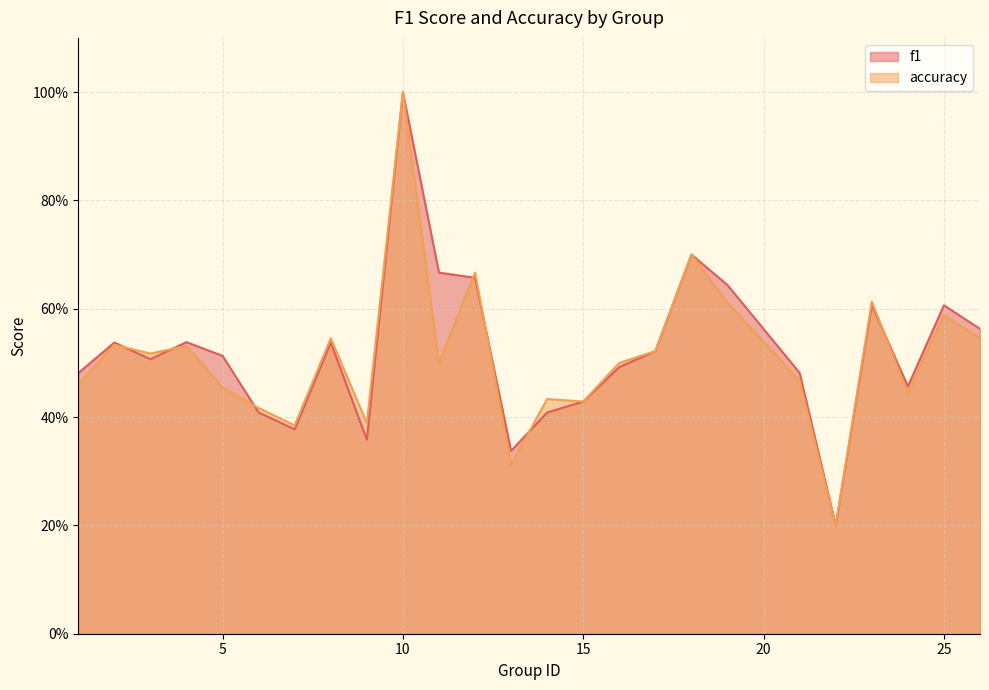

What is the difference between the second highest and second lowest values in the f1 series?

0.4